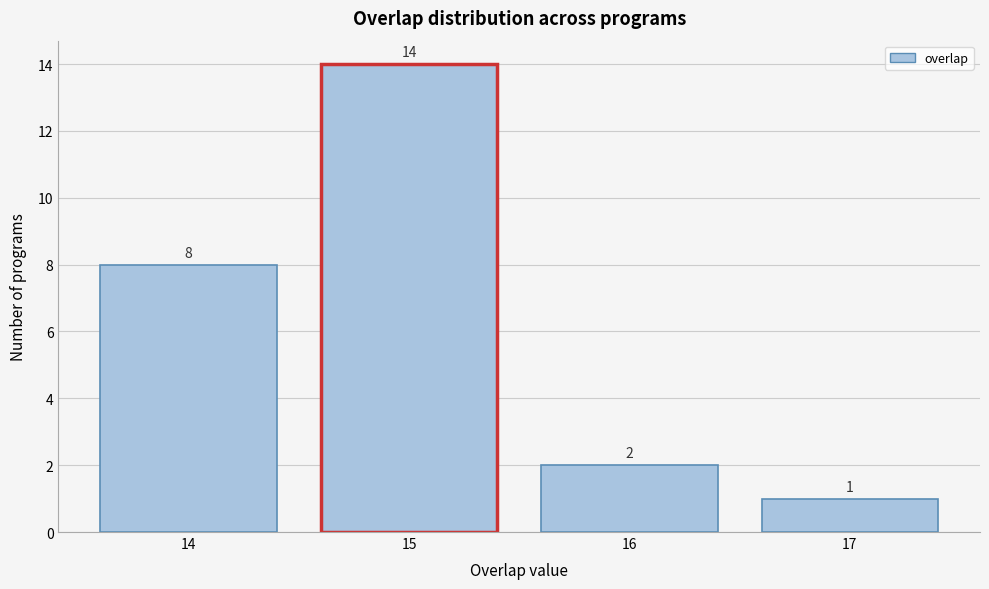

Reading left to right, transcribe all the data shown in this chart.

8	14	2	1